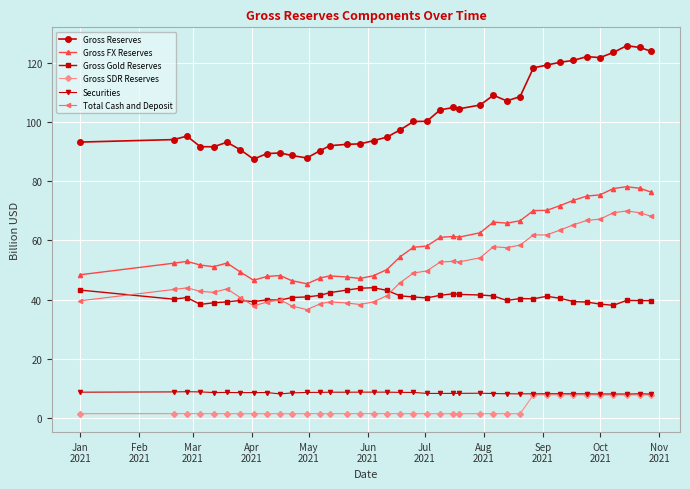

True or false: Total Cash and Deposit has more than 0 points higher than both neighbors.

True